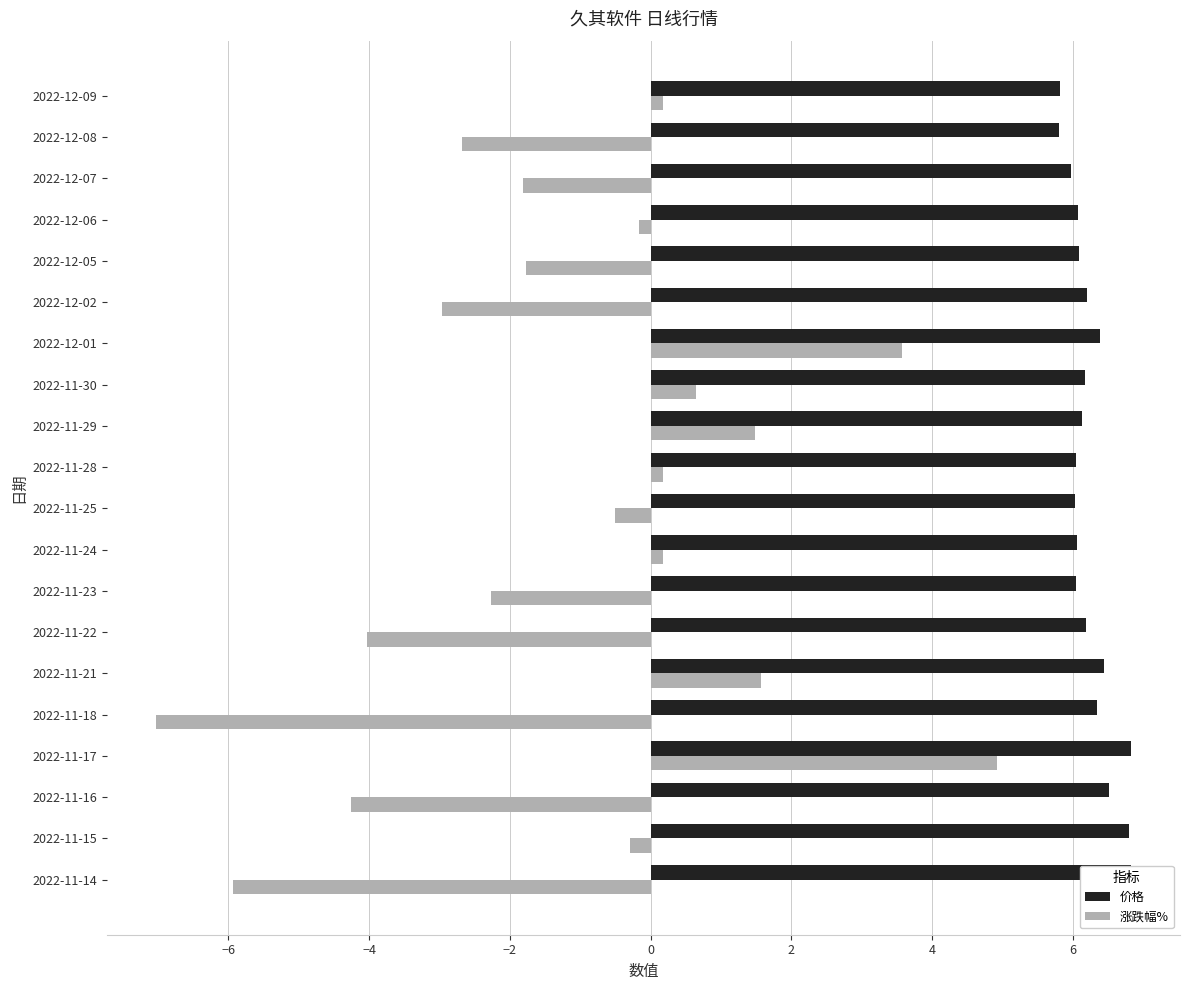

List the series in order of their peak value, lowest first.

涨跌幅%, 价格